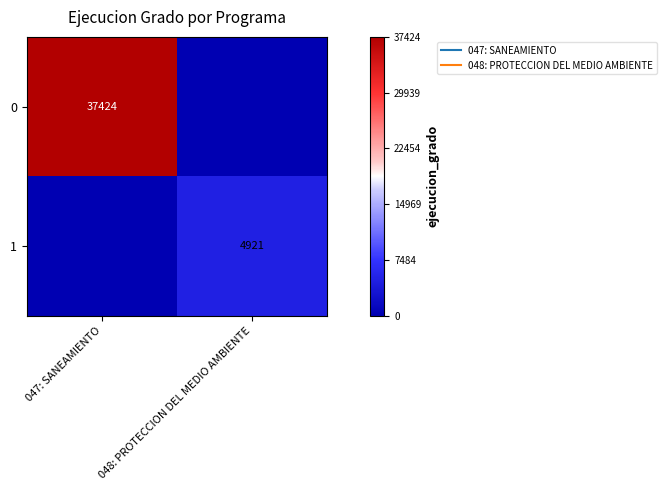

How many data points in 0 are less than 37424?

1